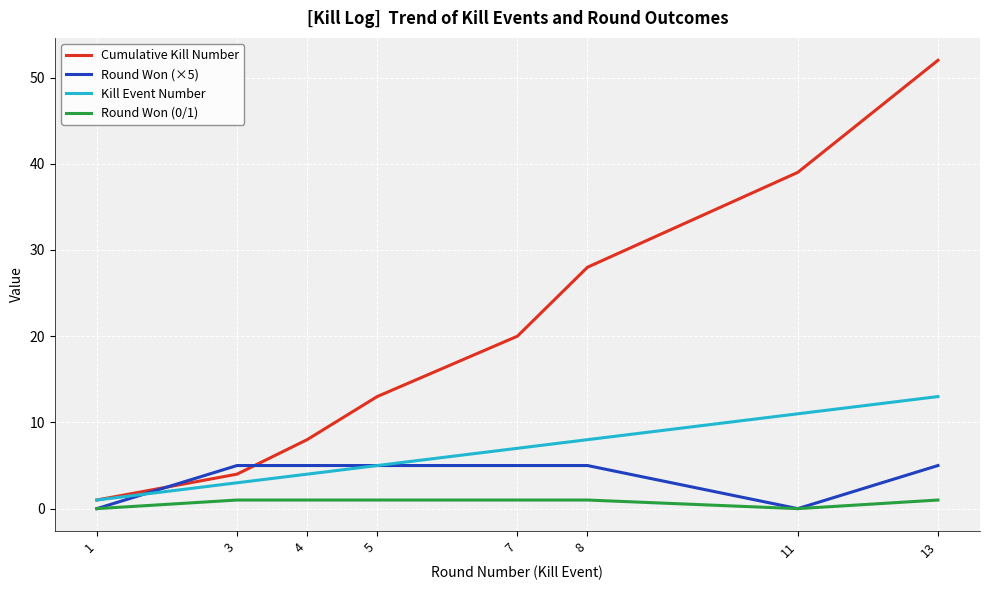

What is the difference between the highest and lowest values at 1?

1